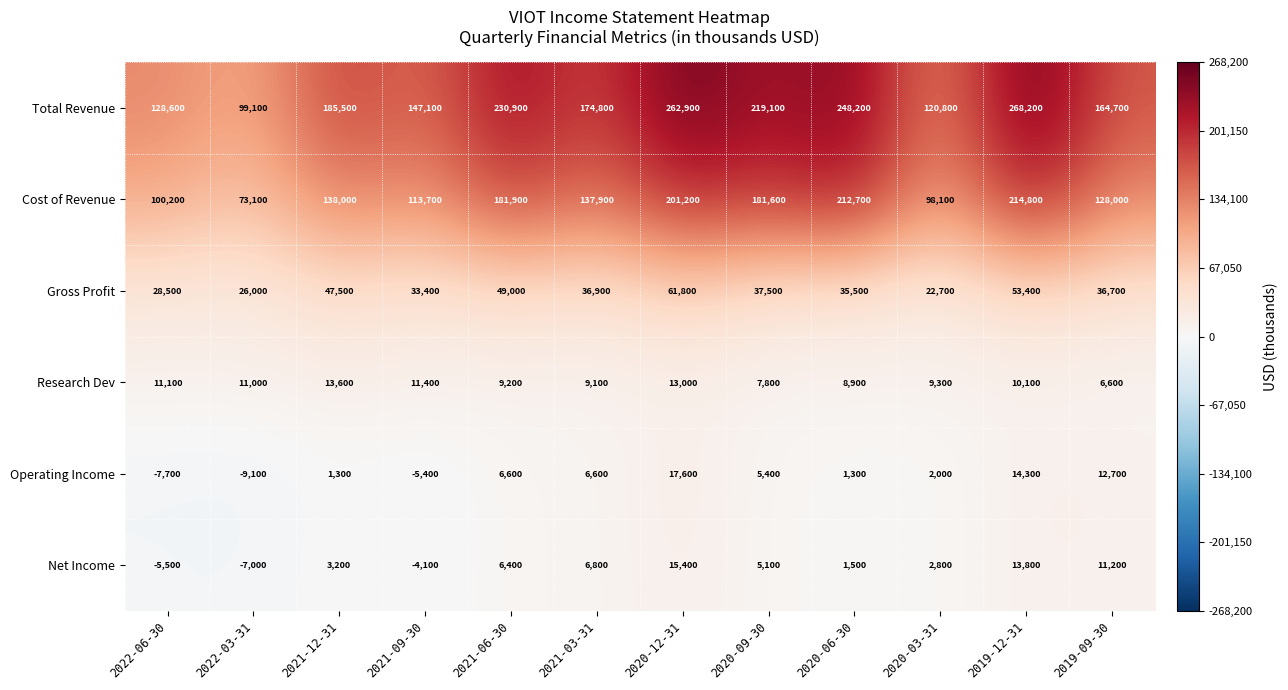

At which category is the sum across all series the highest?

2019-12-31